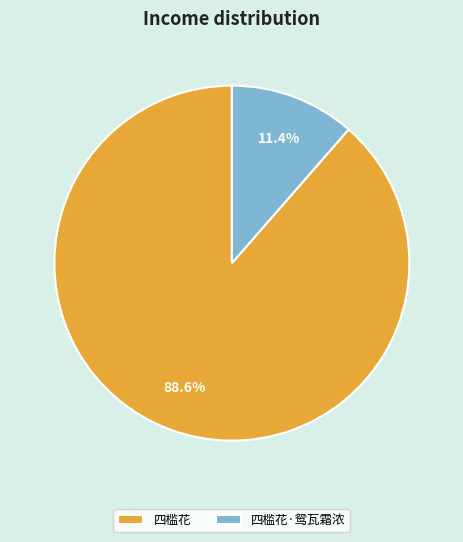

How many segments does this pie chart have?

2